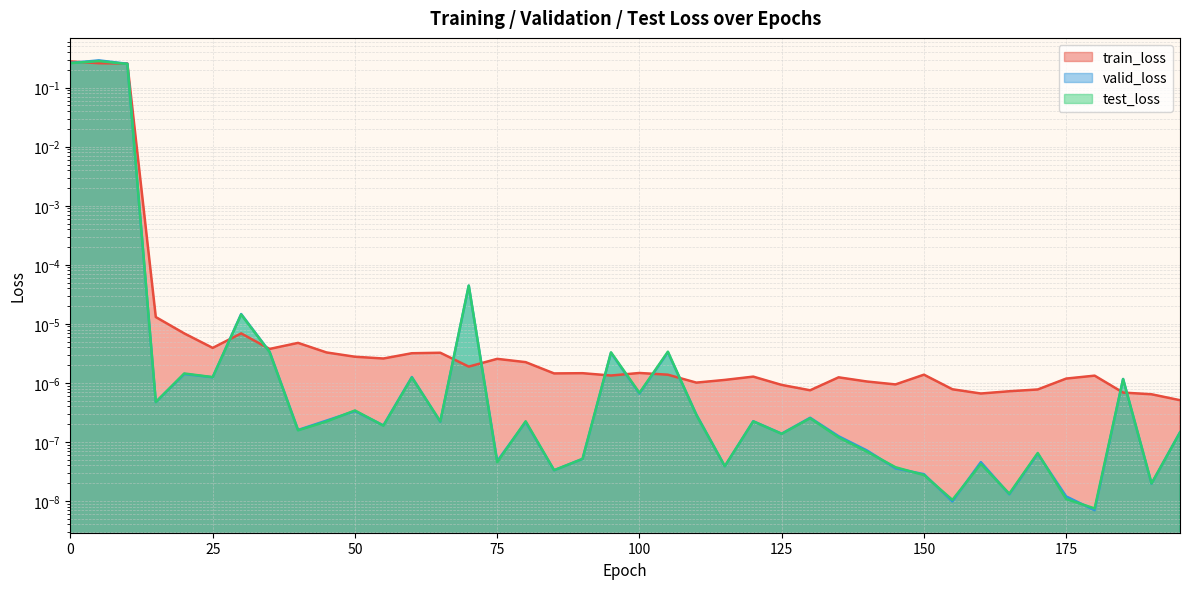

Between 95 and 180, which series saw the biggest shift?

test_loss